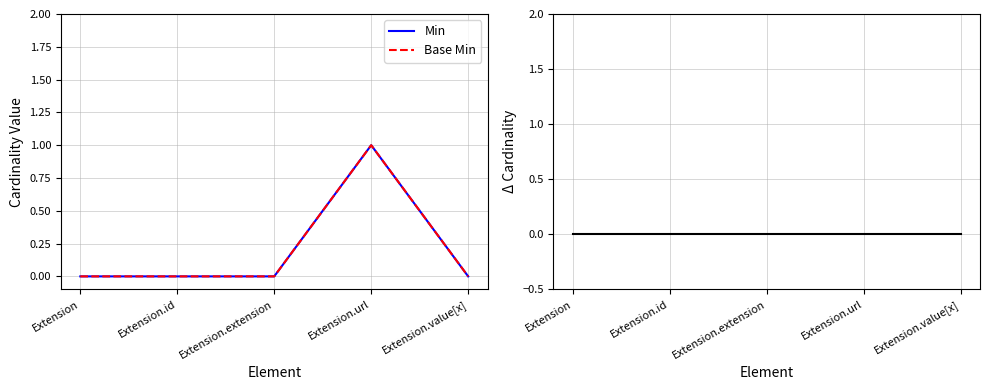

What is the label of the 4th point from the left?

Extension.url